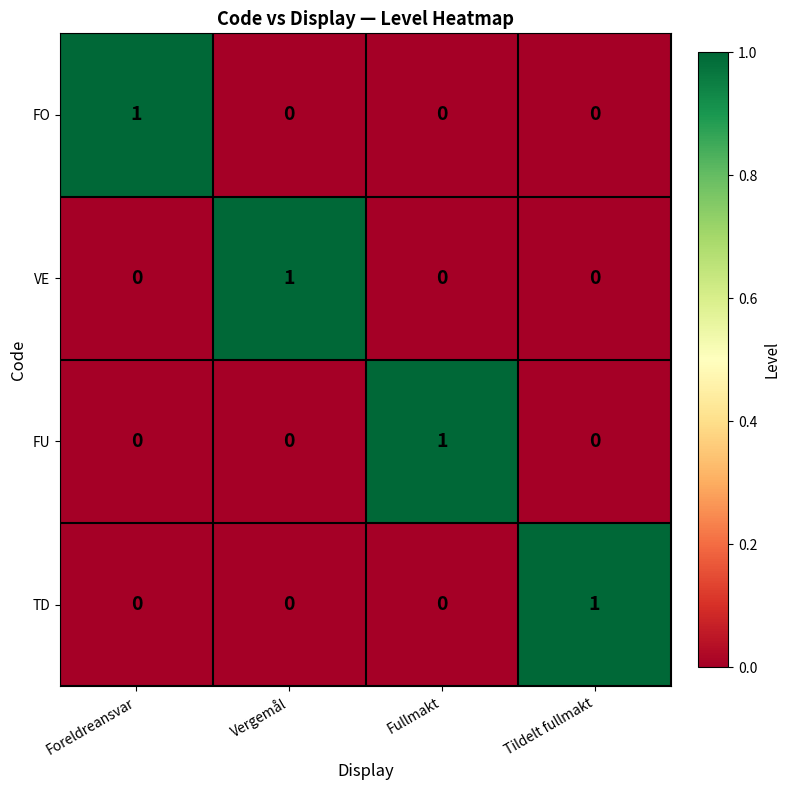

At how many categories does at least one series exceed 0?

4